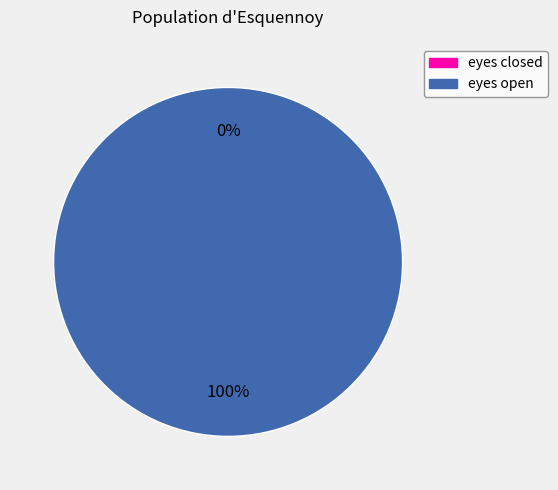

Which category has the smallest portion of the pie?

eyes closed